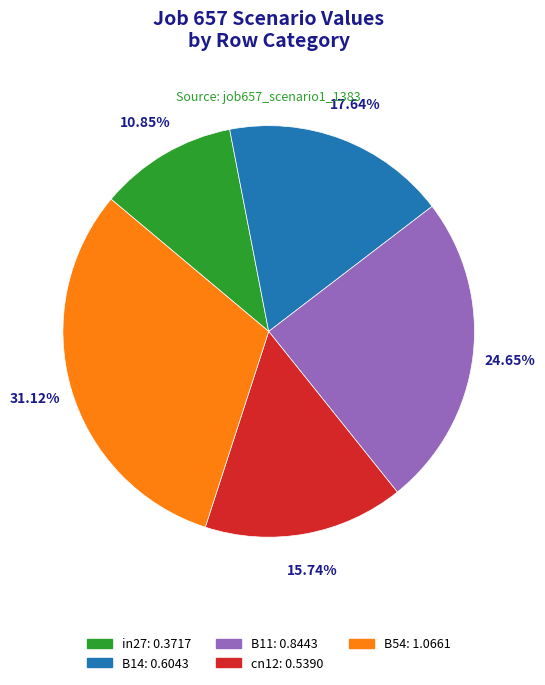

What percentage is the in27 slice, to the nearest percent?

11%